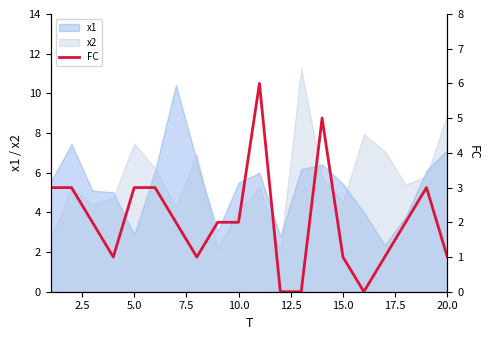

True or false: x1 has a value of 0.6 at 5.0.

False